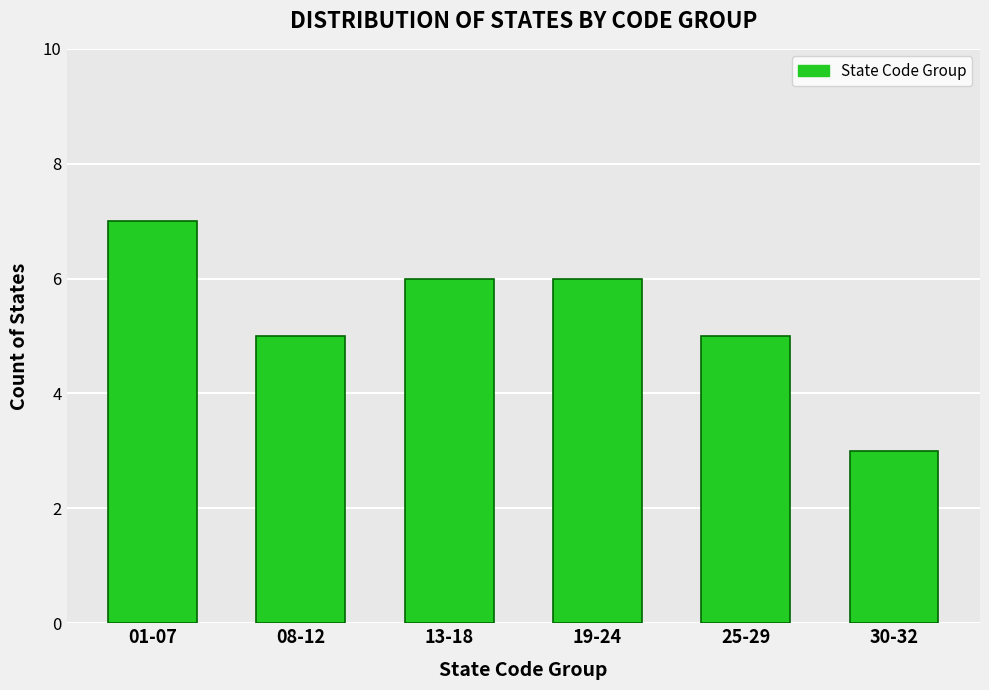

Reading left to right, what are all the values shown in this chart?

01-07=7	08-12=5	13-18=6	19-24=6	25-29=5	30-32=3